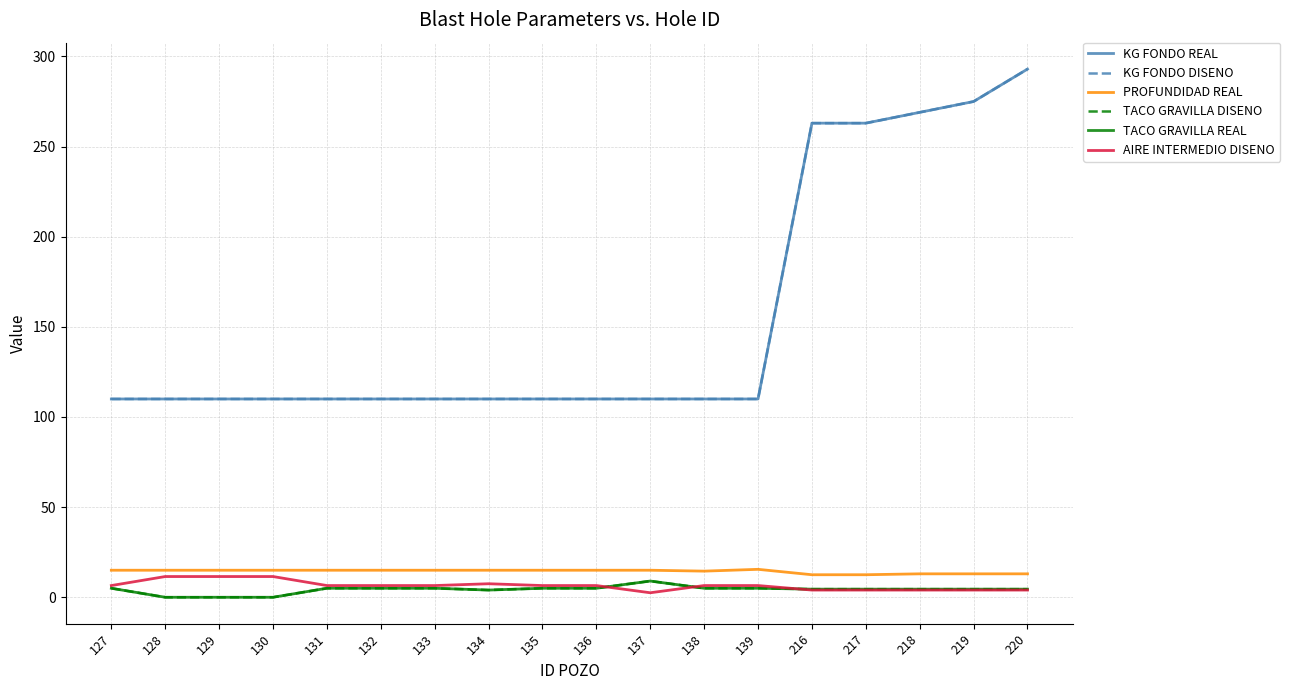

Does the chart have visible grid lines?

Yes